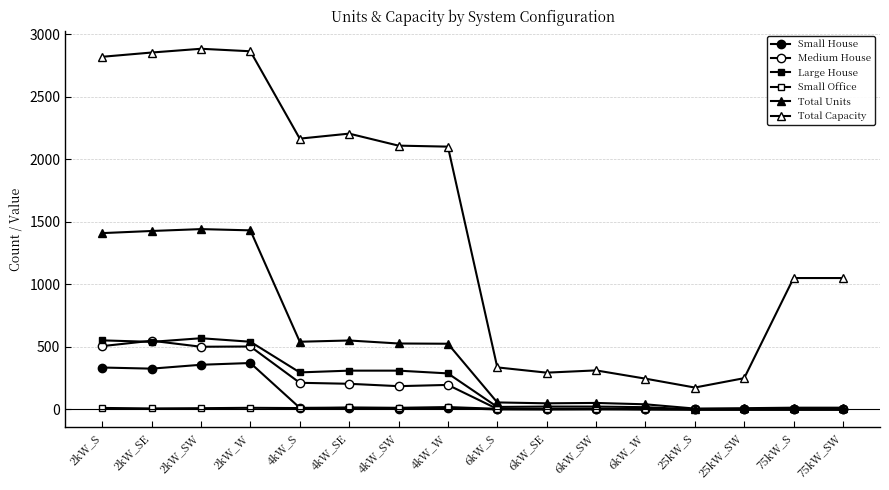

Where does the Medium House series first go above 186?

2kW_S